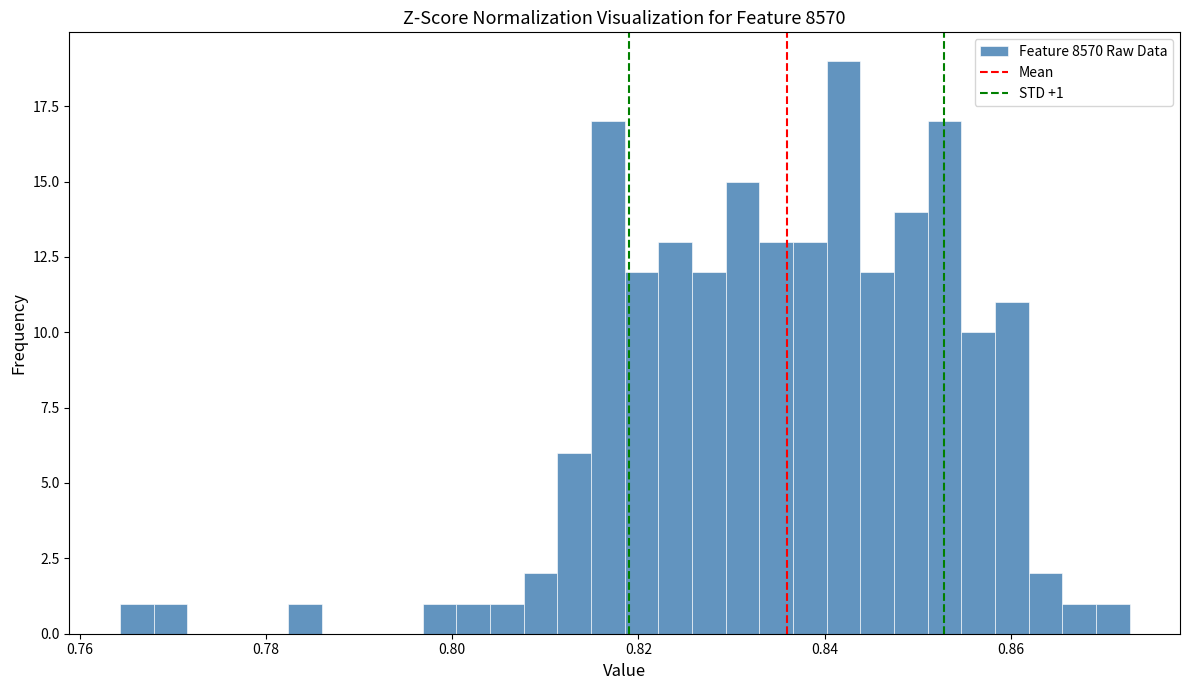

Read against the x-axis, roughly where is the centre of the tallest bar?

0.842